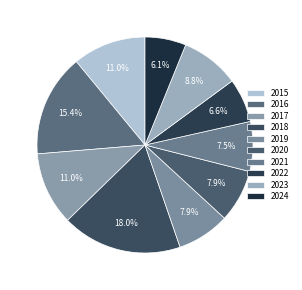

What portion of the pie excludes 2023?

91.2%